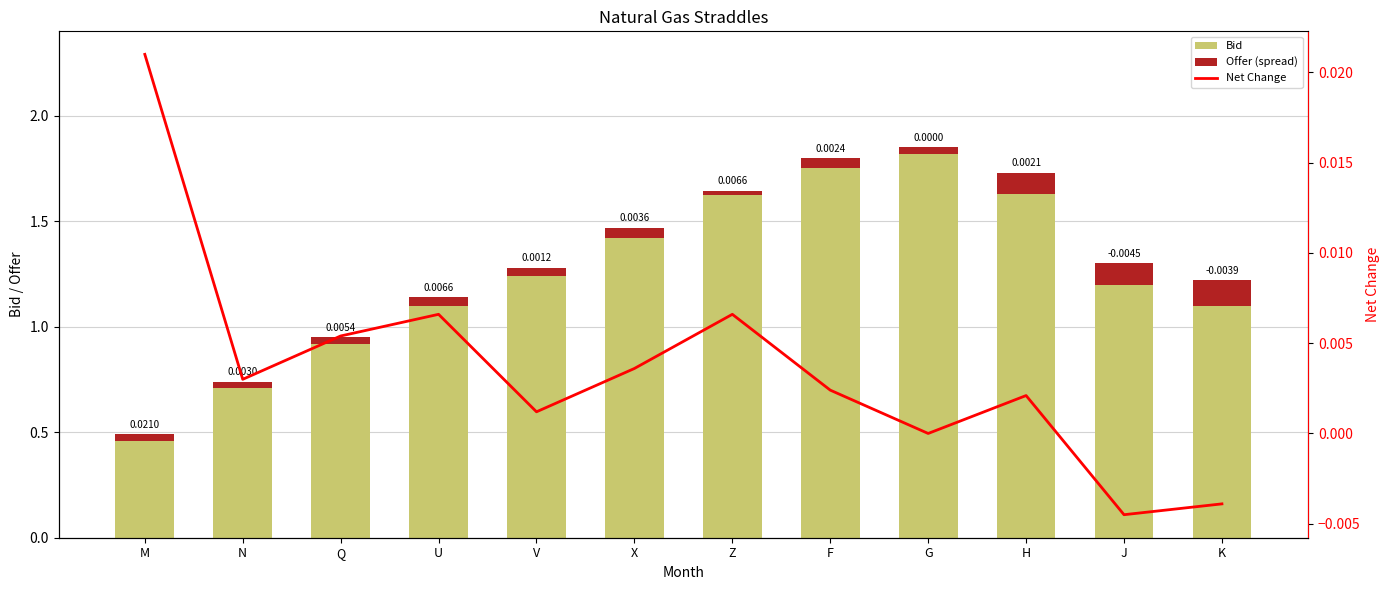

Count the number of categories in the chart.

12